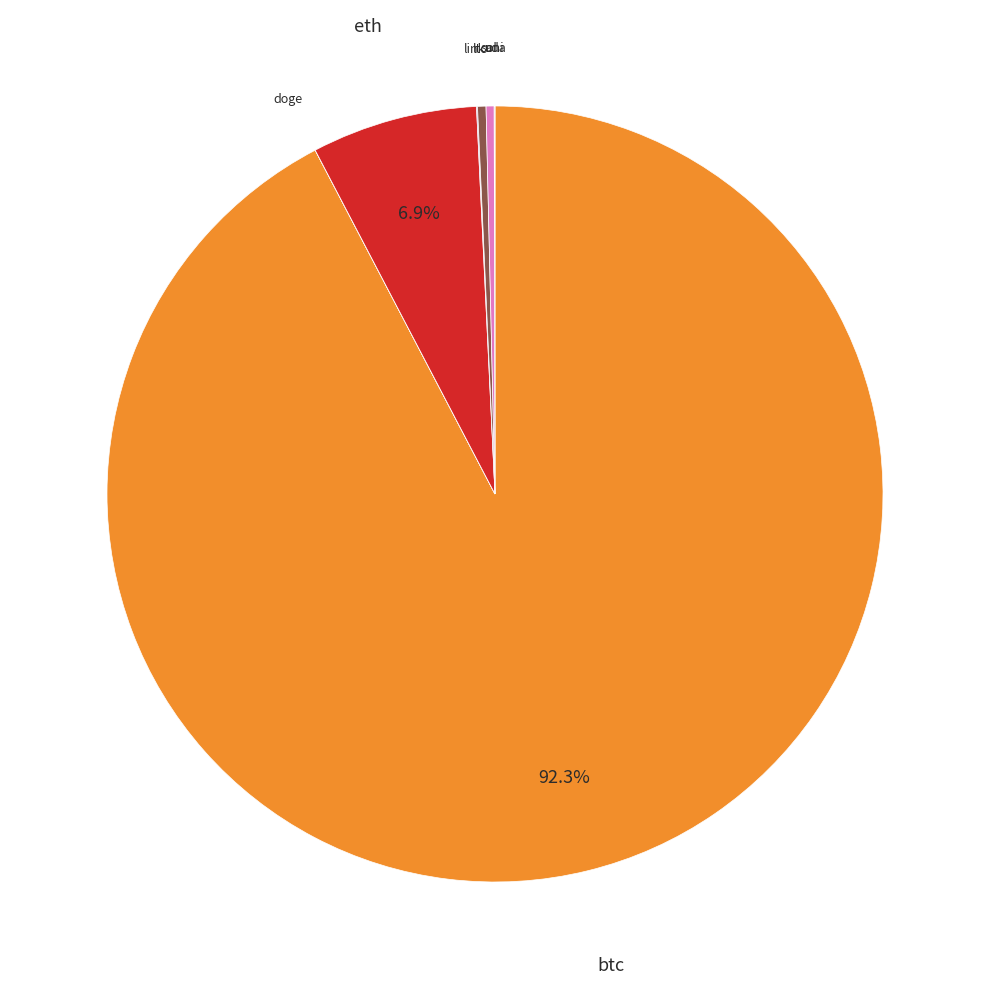

What is the largest slice in the pie chart?

btc